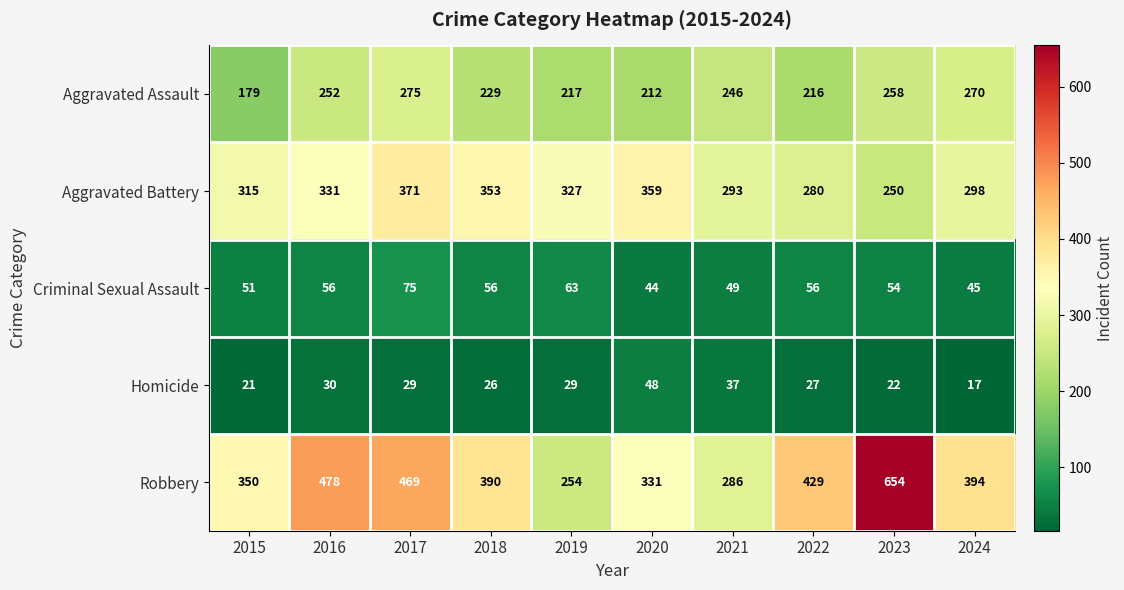

The Aggravated Battery series shows 331 at 2016. True or false?

True